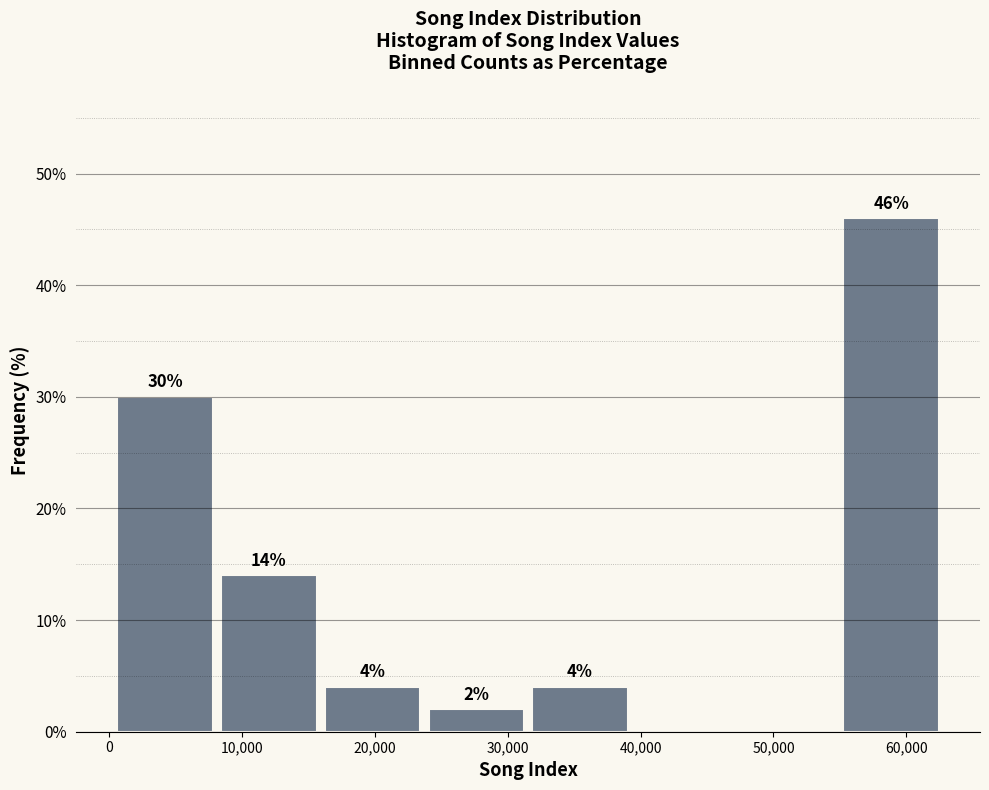

Over which range of the x-axis is the bar tallest?

55000 to 63000